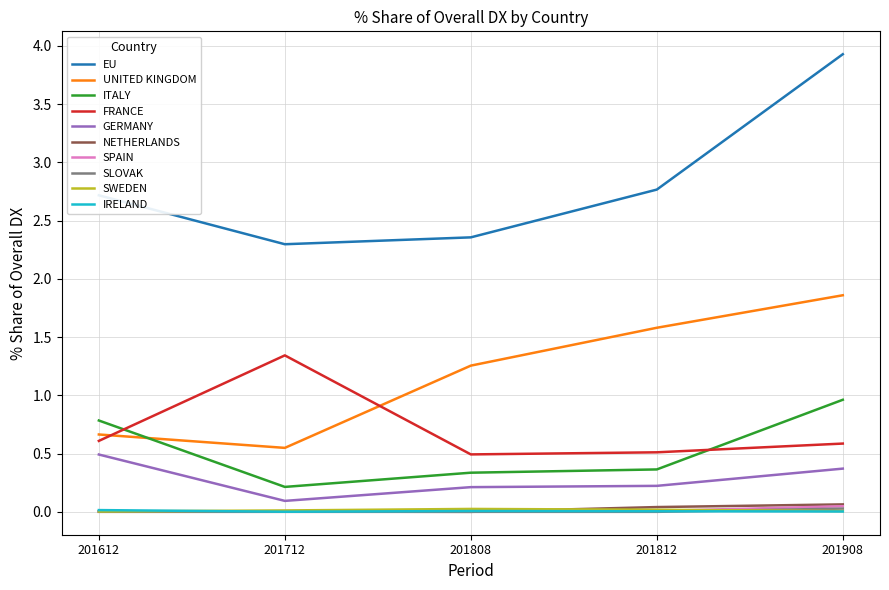

Which series has the largest range (max minus min)?

EU